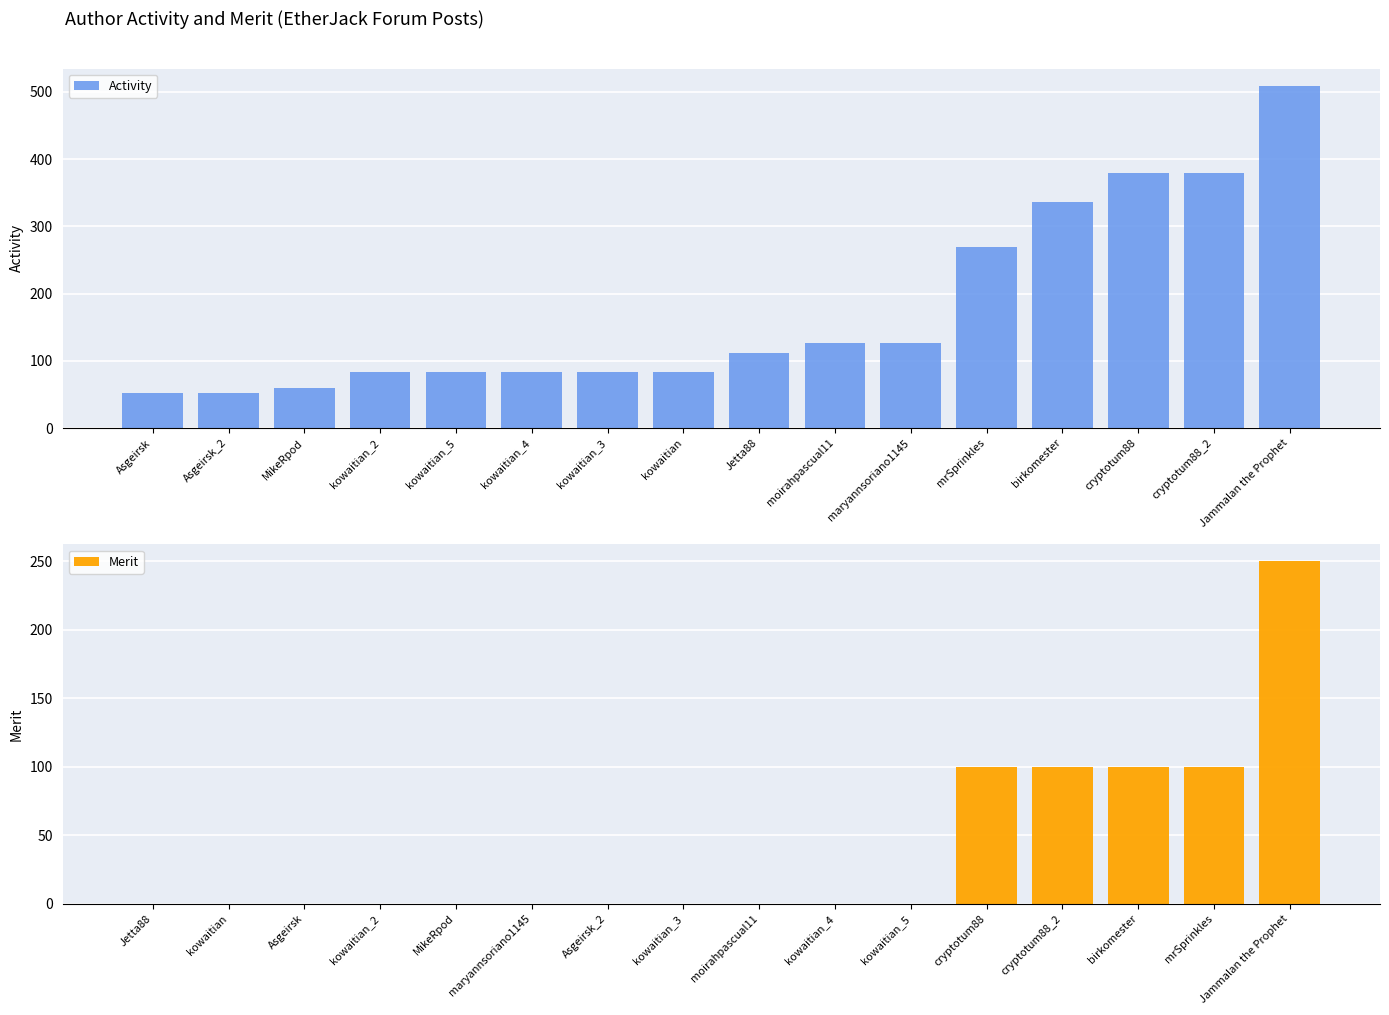

Count the number of data series in this chart.

2